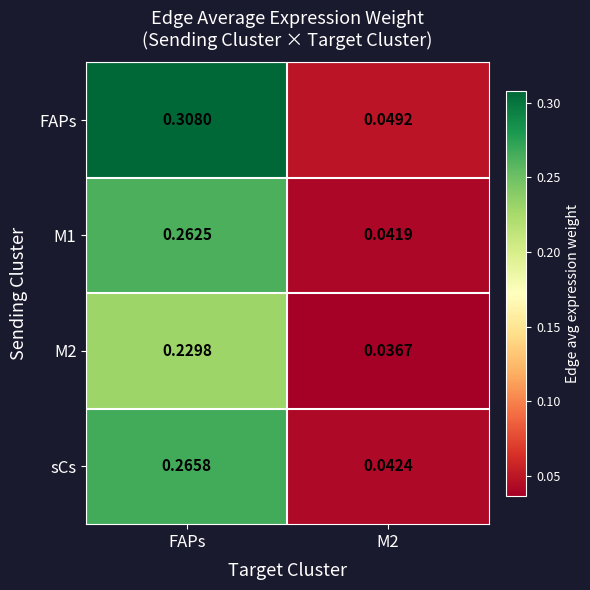

Which series changed the most between FAPs and M2?

FAPs